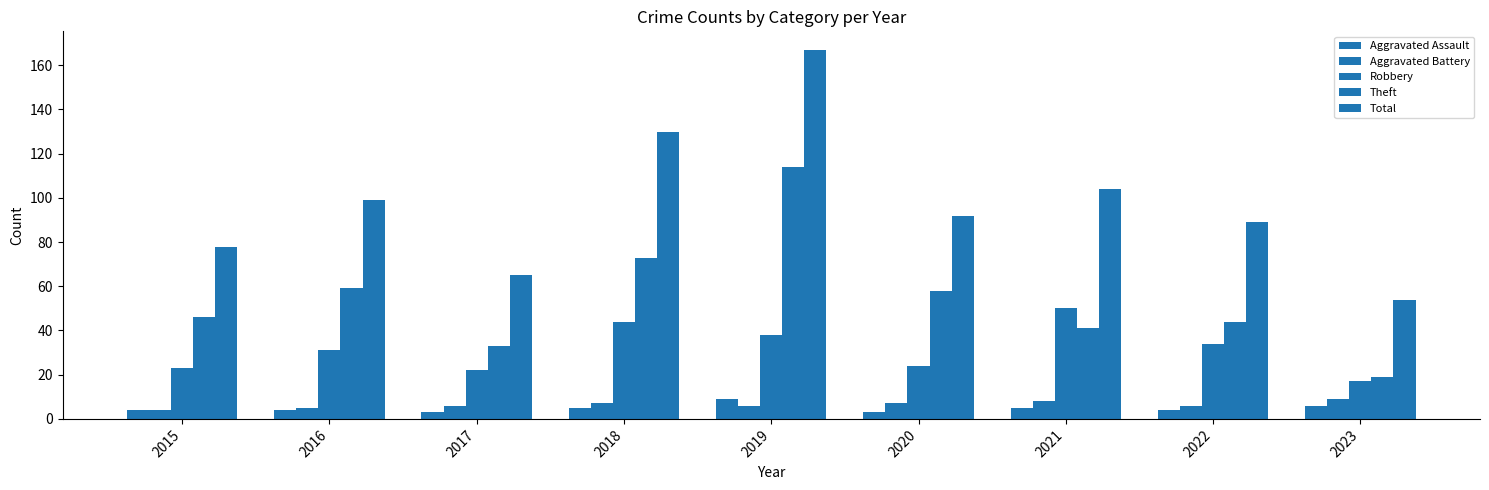

Are the bars grouped side by side (vs. stacked)?

Yes